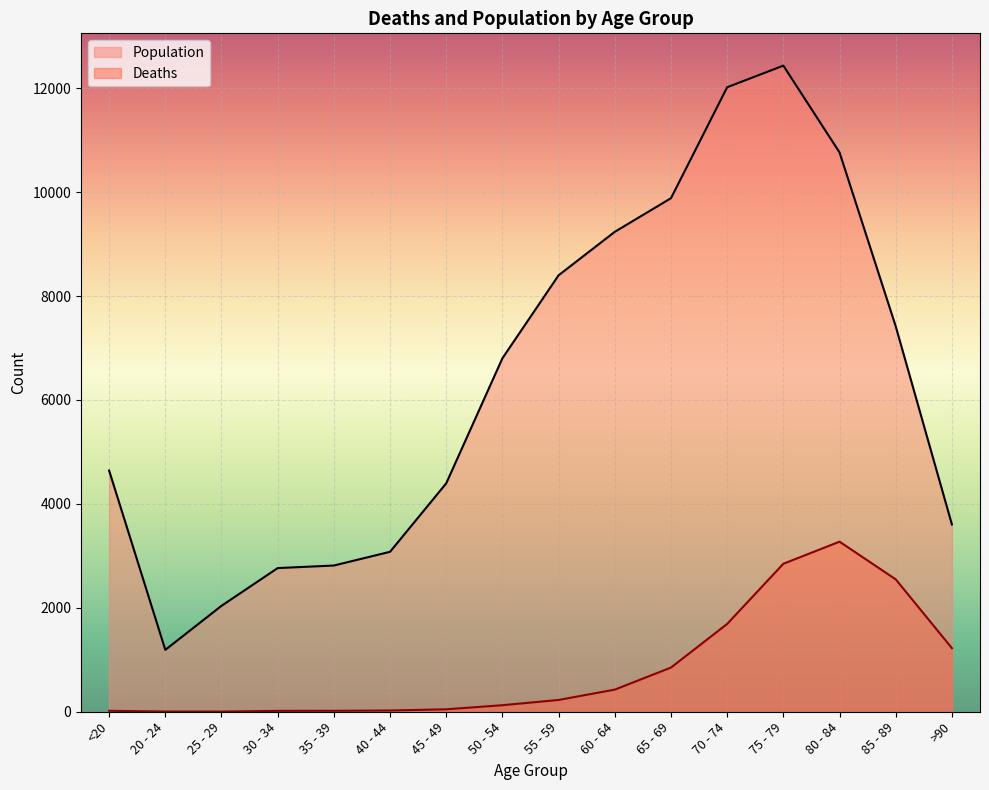

True or false: Population and Deaths cross at least once.

False